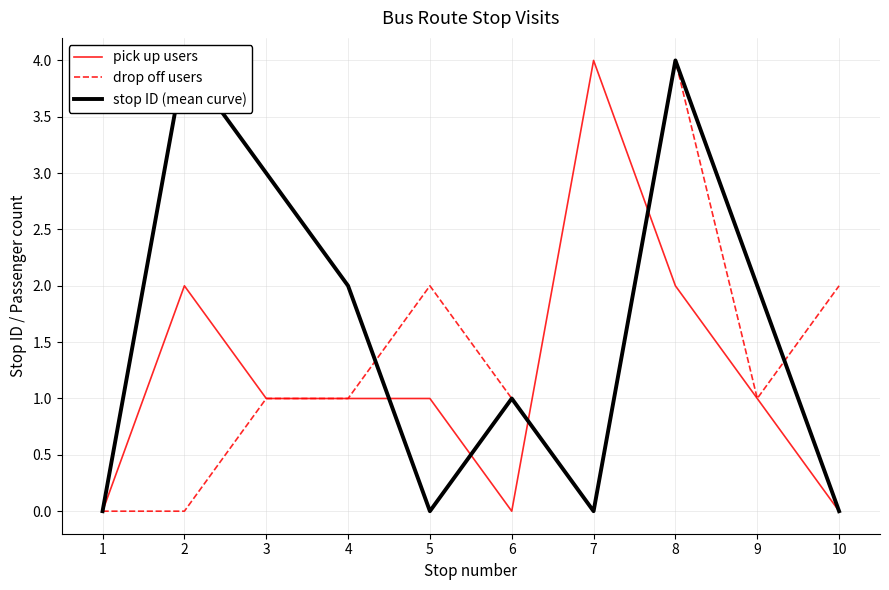

Which series has the largest range (max minus min)?

pick up users